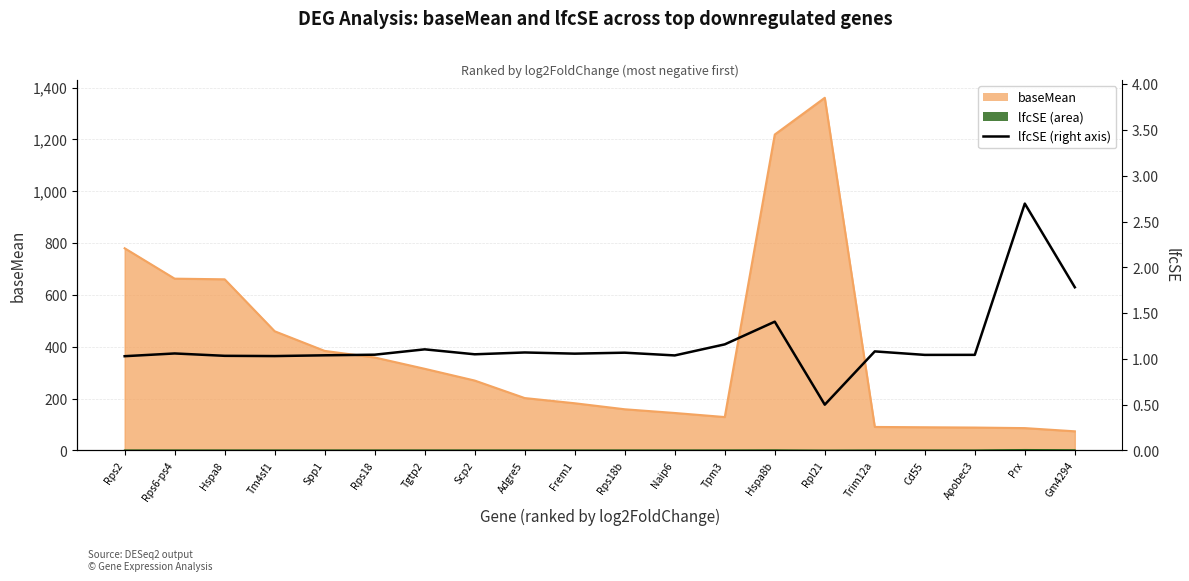

Is it true that the value at Adgre5 is 1.1?

True